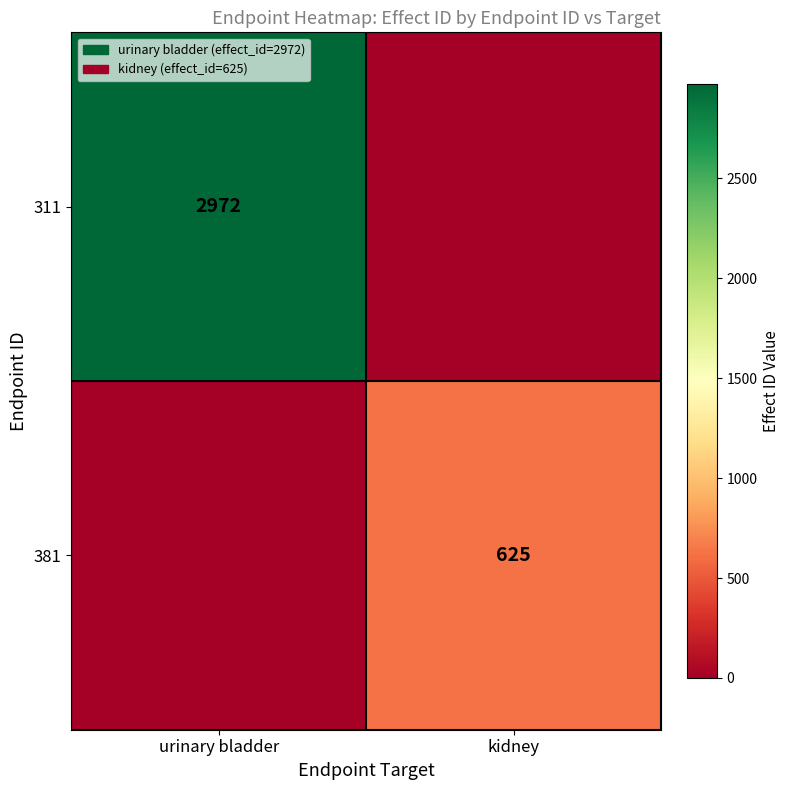

True or false: 311 has a value of 2972 at urinary bladder.

True